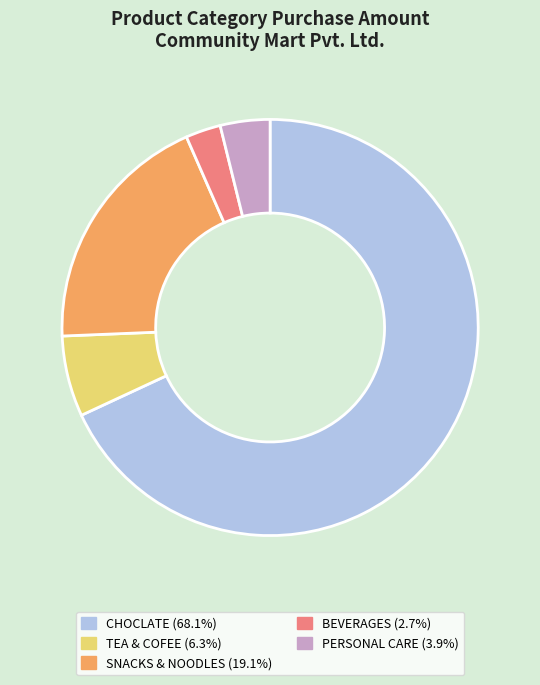

Is there any slice that represents more than half of the pie?

Yes